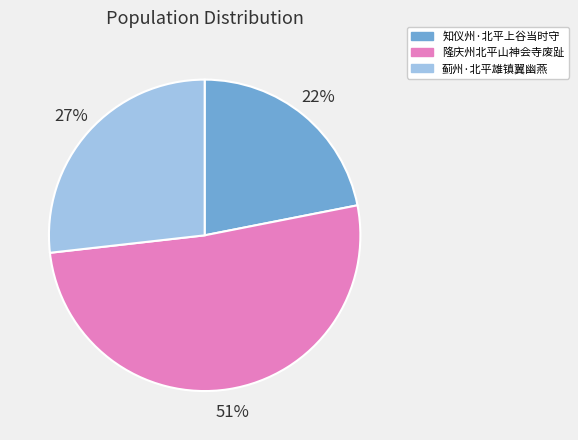

Is it true that 蓟州·北平雄镇翼幽燕 is 14% of the pie?

False